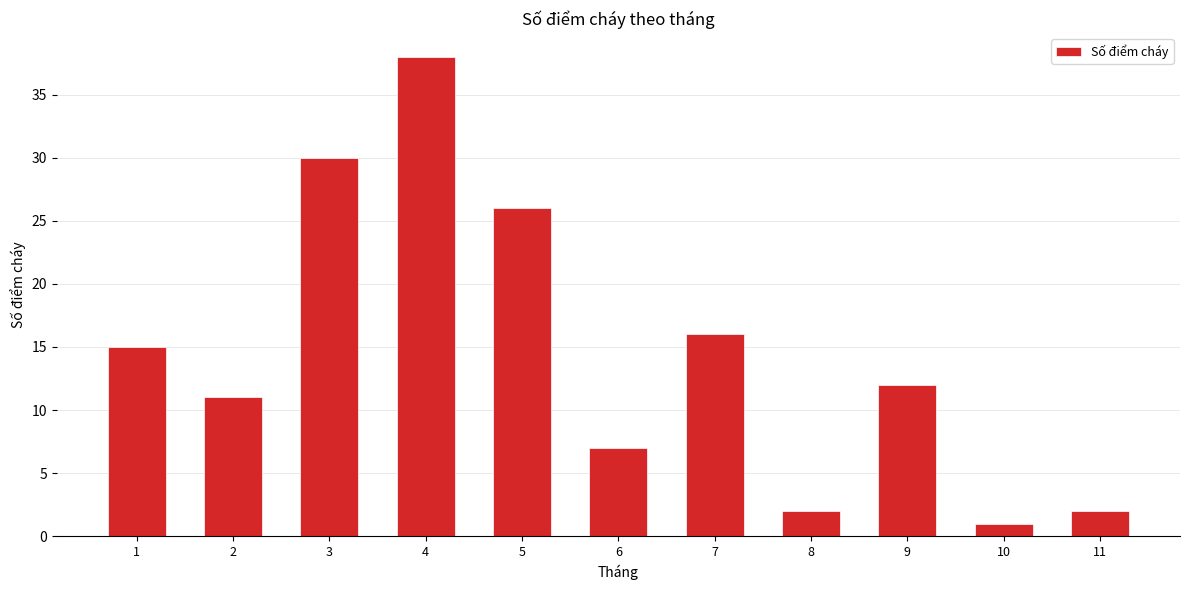

What is the value of the 9th bar from the left?

12